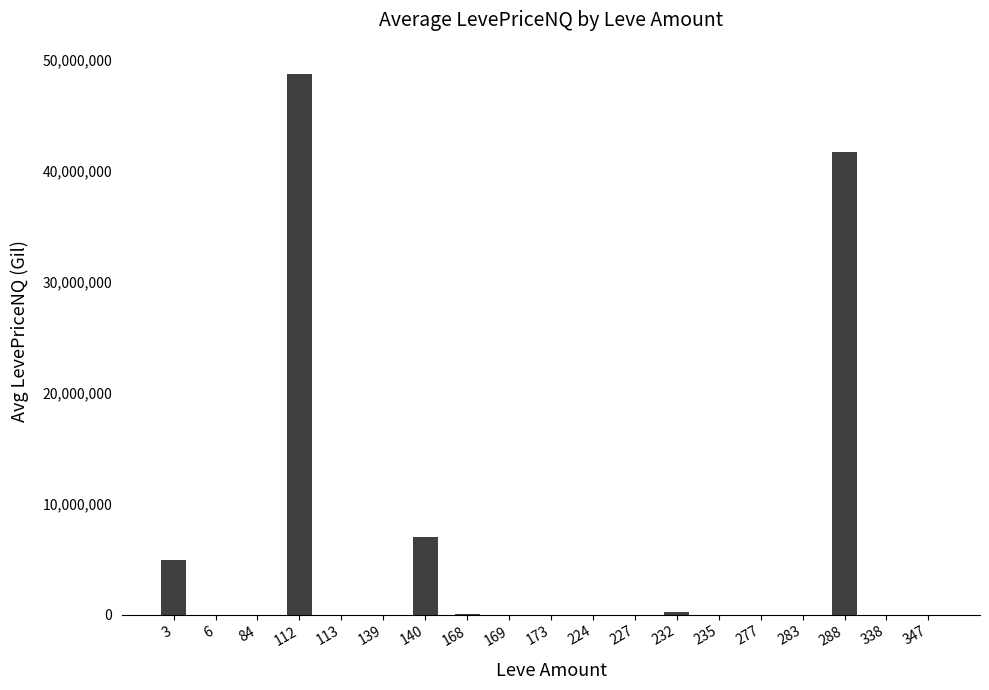

Is it true that the value at 140 is 6996638.2?

True